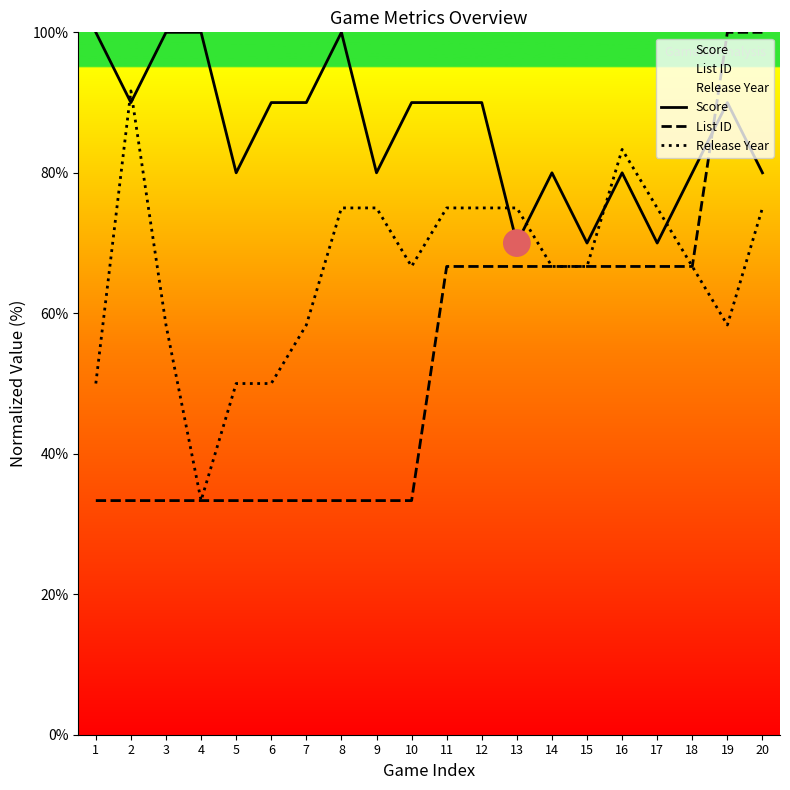

Which series contains the highest Y value?

Score